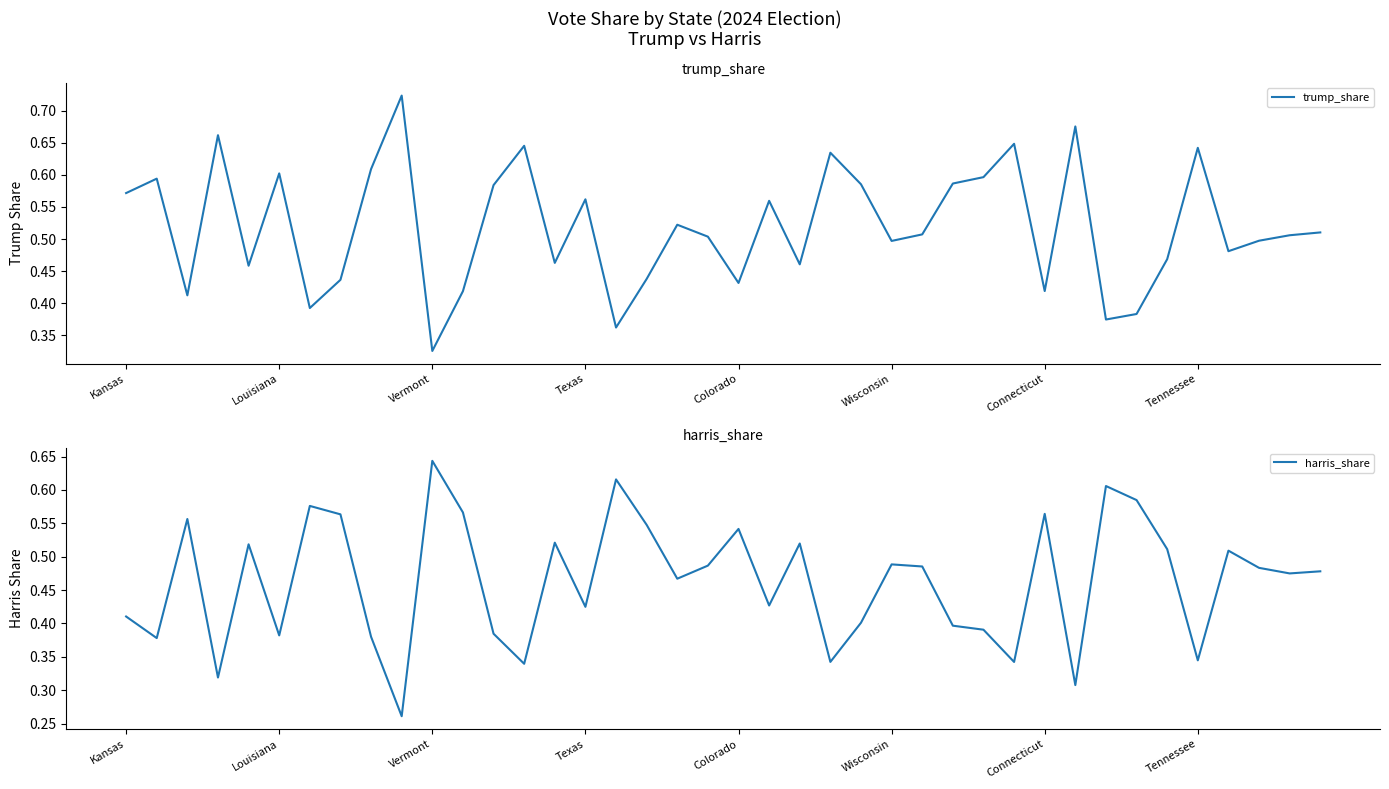

Which category has the lowest value in the trump_share series?

Vermont